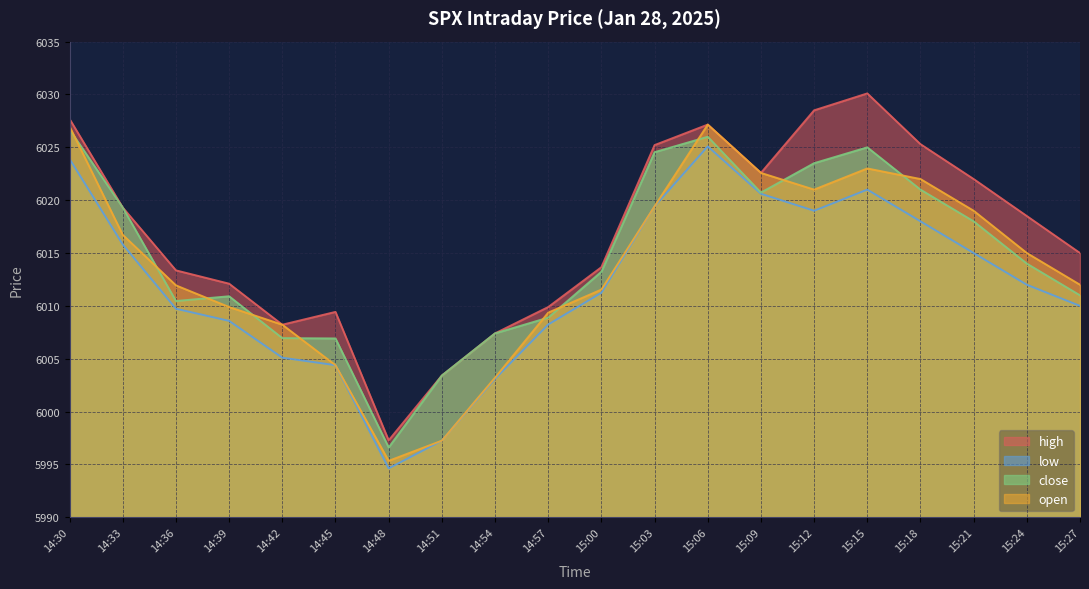

What is the difference between the high values at 14:45 and 15:21?

12.6